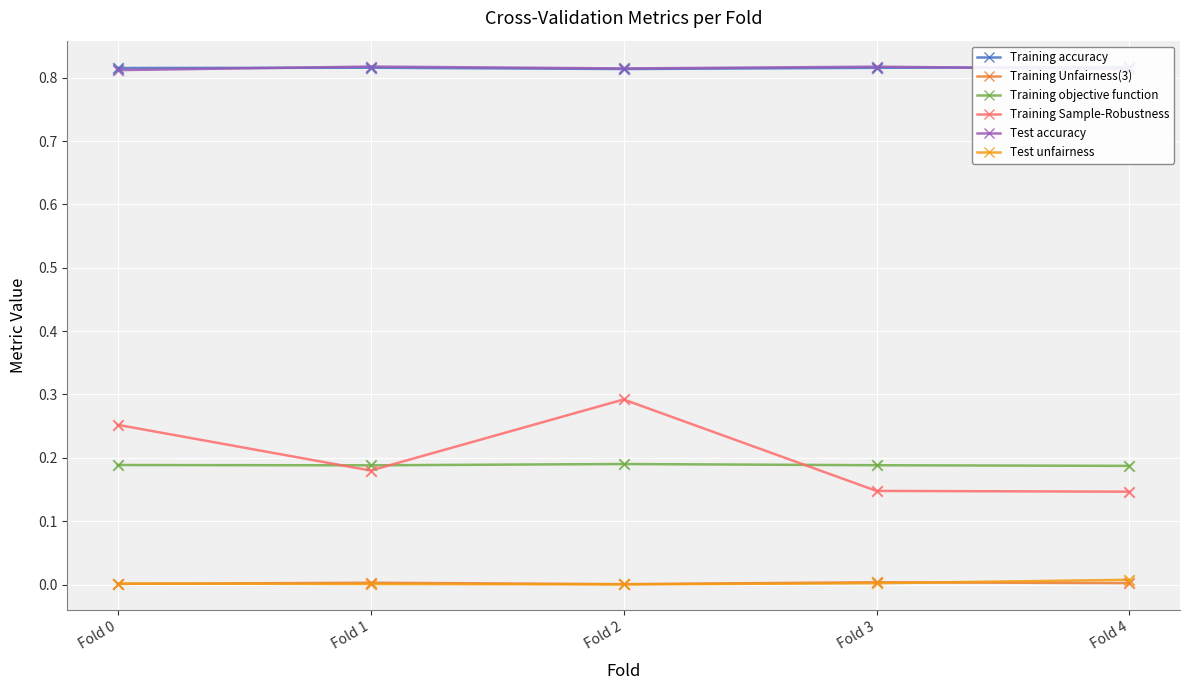

At which category is the sum across all series the highest?

Fold 2